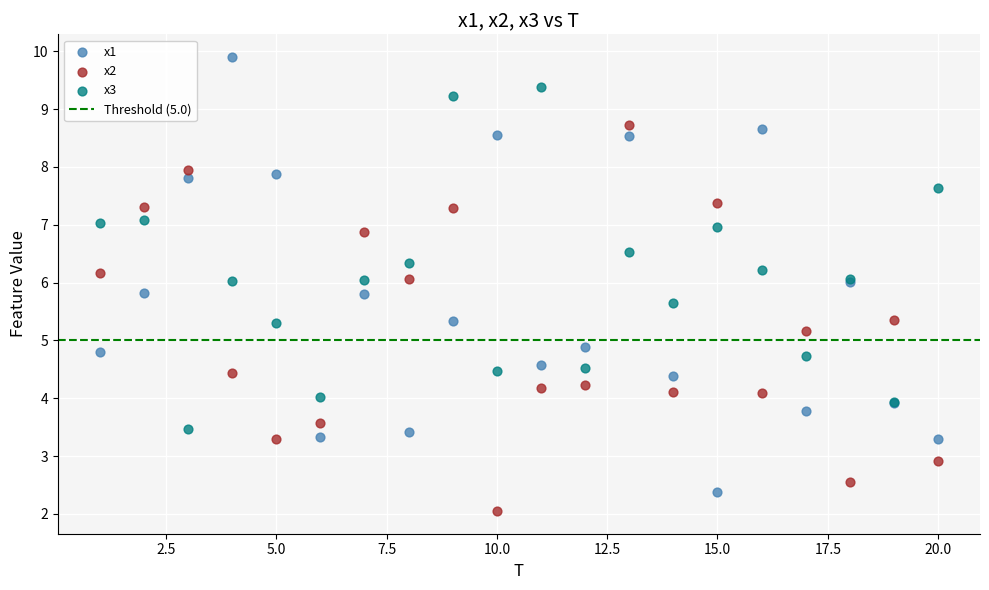

What is the X range (max minus min) for the scatter plot?

19.0